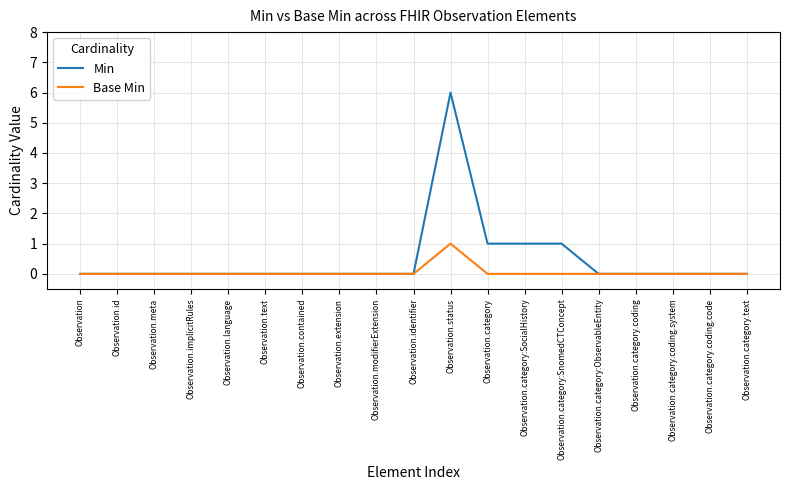

In Base Min, how many points are higher than both neighbors (excluding endpoints)?

1